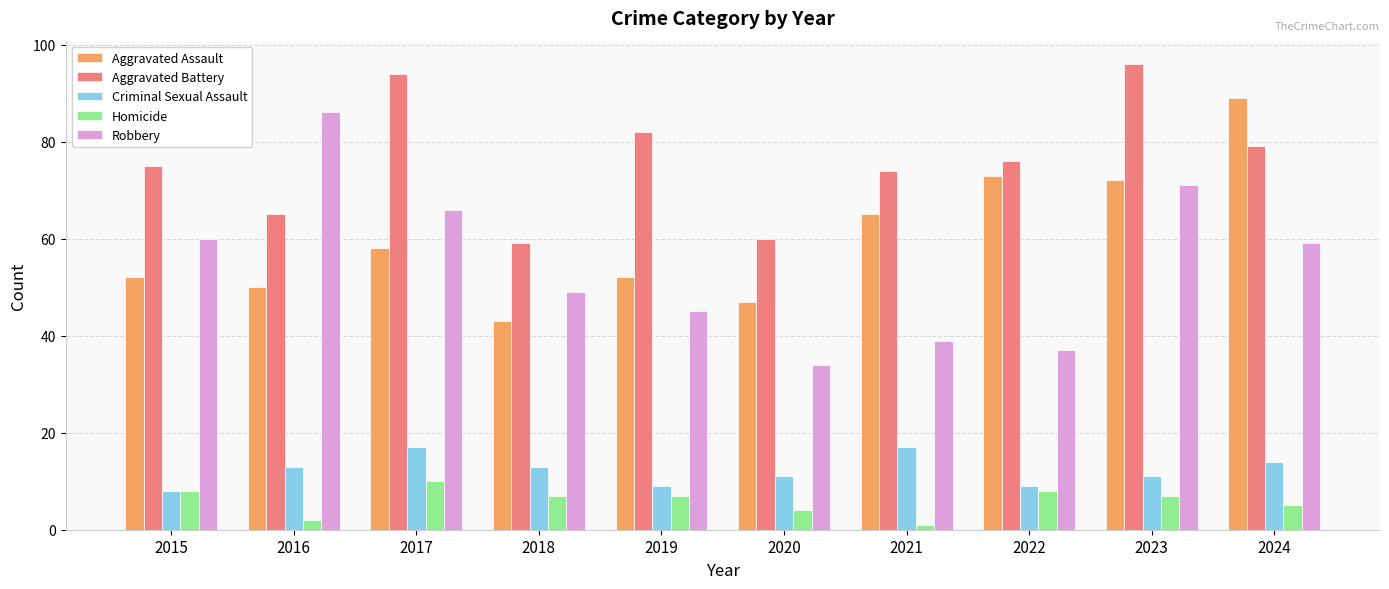

What is the sum of all Robbery values?

546